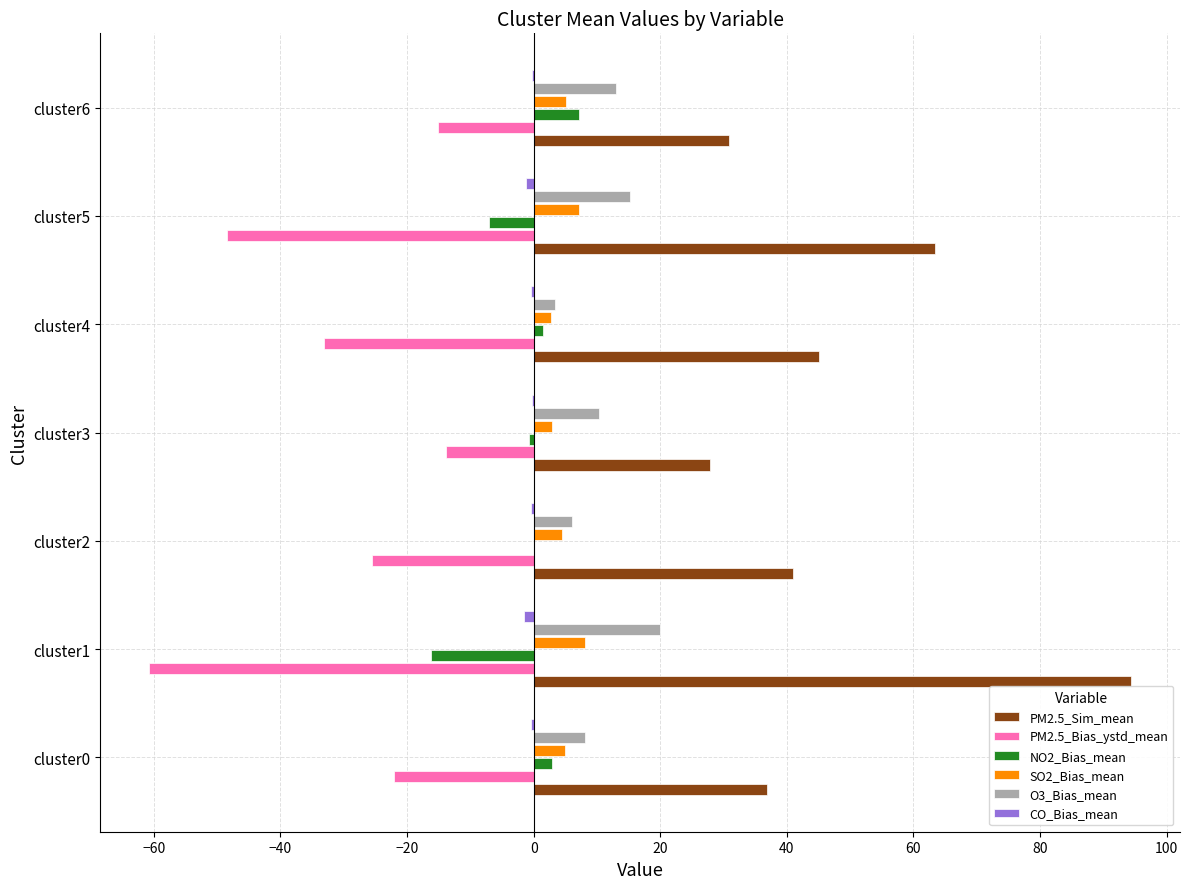

Which category has the highest value across all series?

cluster1